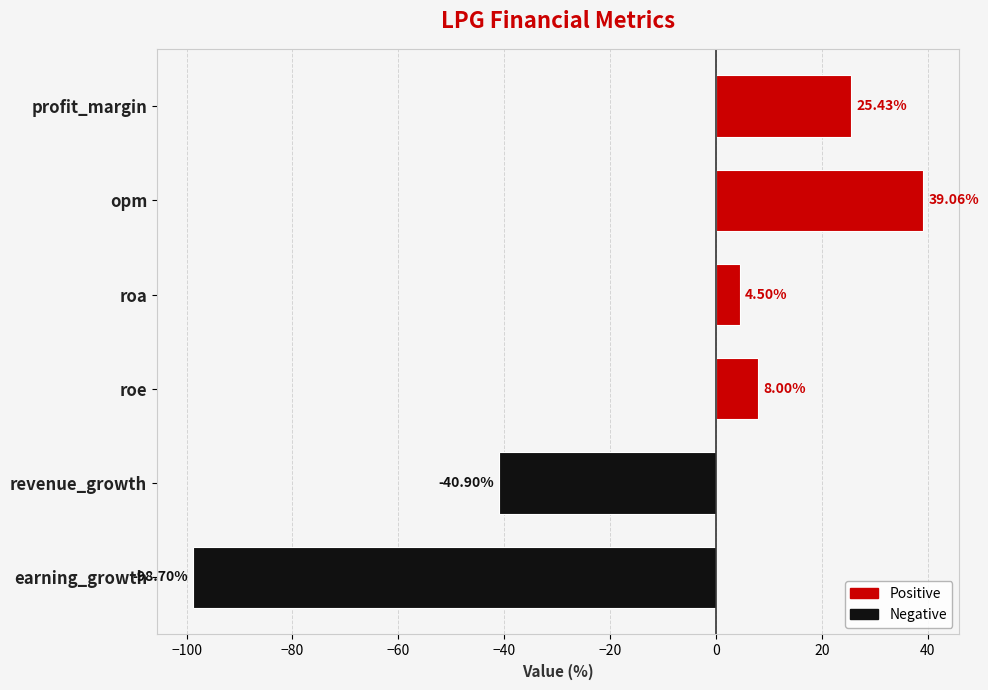

Which category has the lowest value across all series?

earning_growth